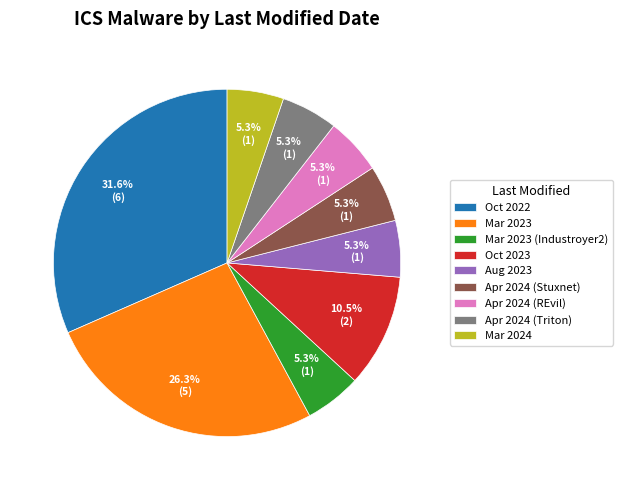

Does Mar 2023 represent more than half of the total?

No